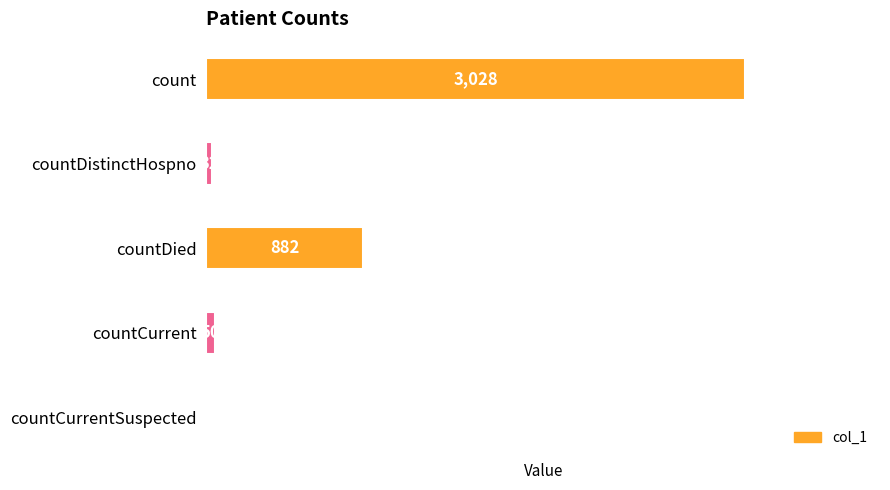

The value at countCurrentSuspected is 0. True or false?

True